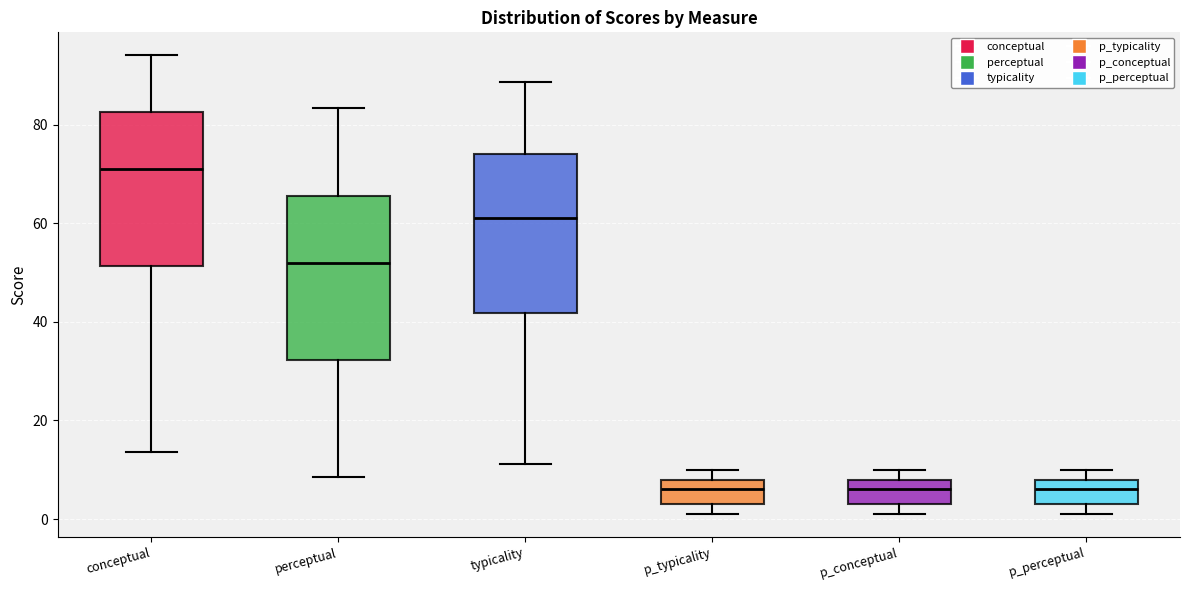

Which box's median line is the highest?

conceptual